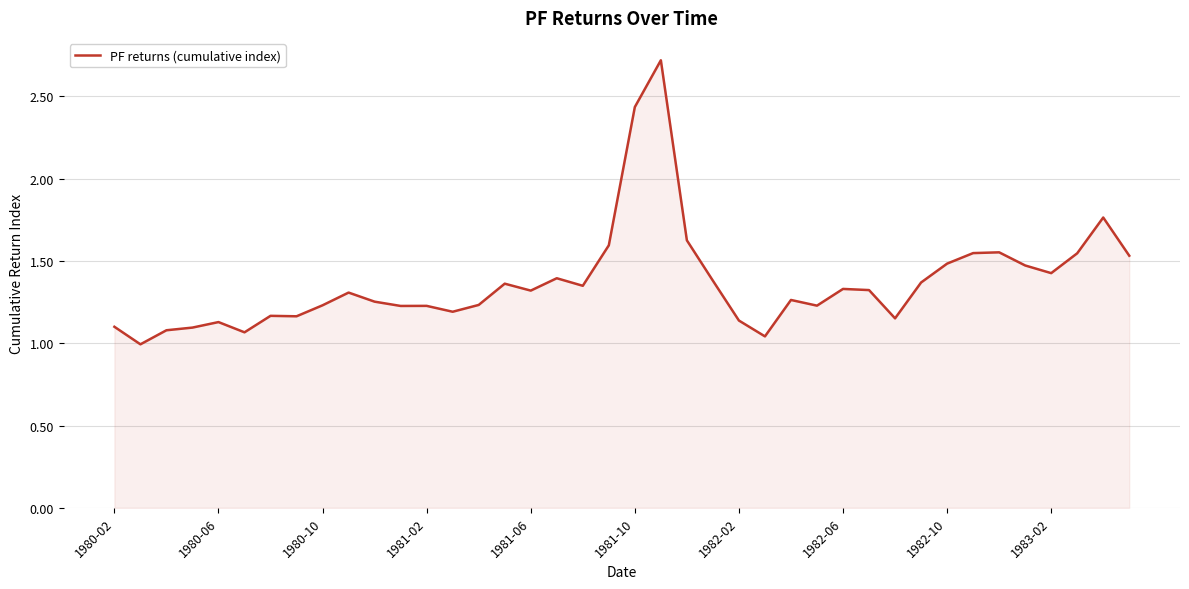

What is the maximum value shown in the chart?

2.7